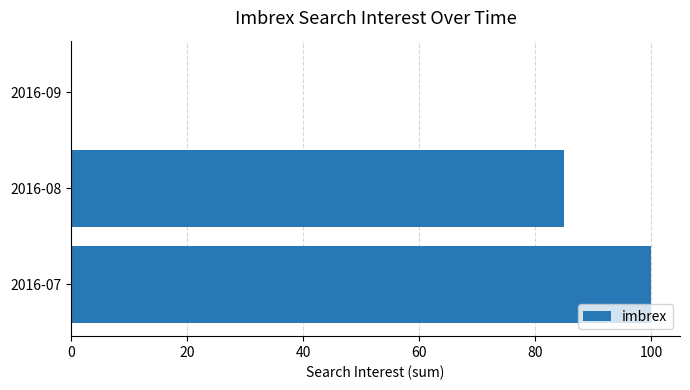

How many series are shown in this chart?

1